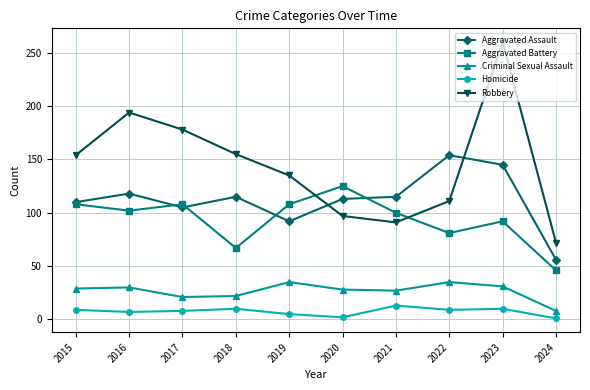

At which category does Aggravated Battery reach its first local peak?

2017